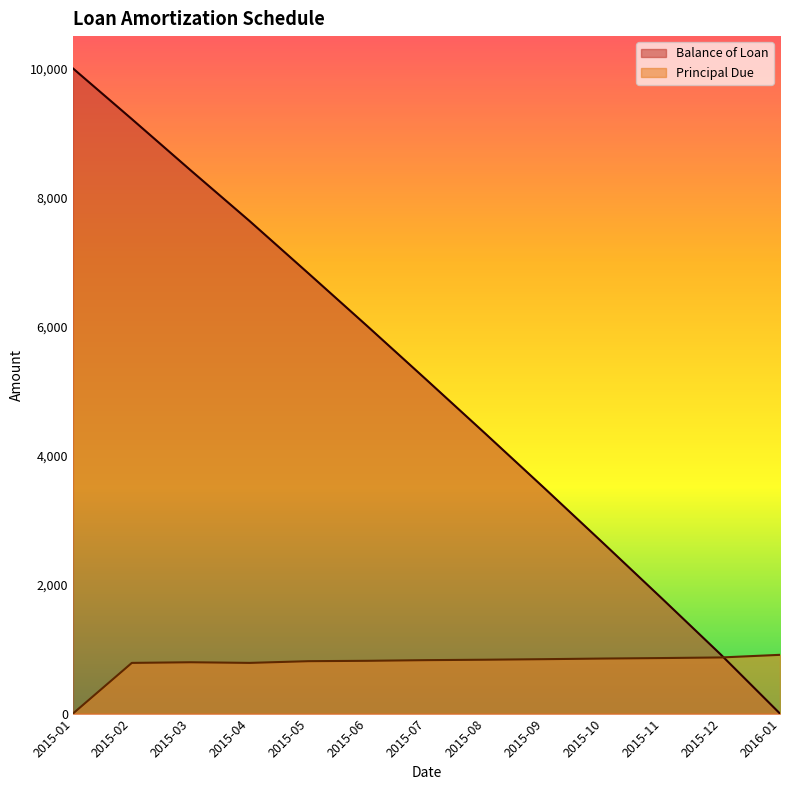

True or false: Principal Due has a value of 818.2 at 2015-06.

True